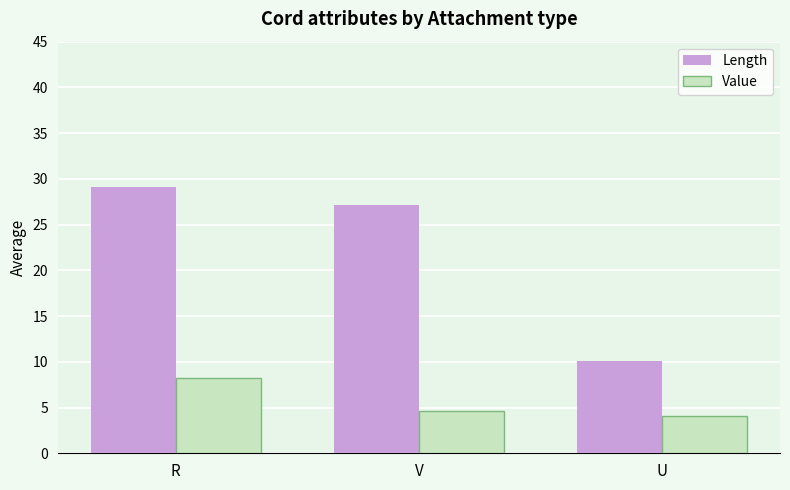

Reading left to right, extract all data points from this chart.

Length: 29.1	27.1	10.1
Value: 8.2	4.6	4.1